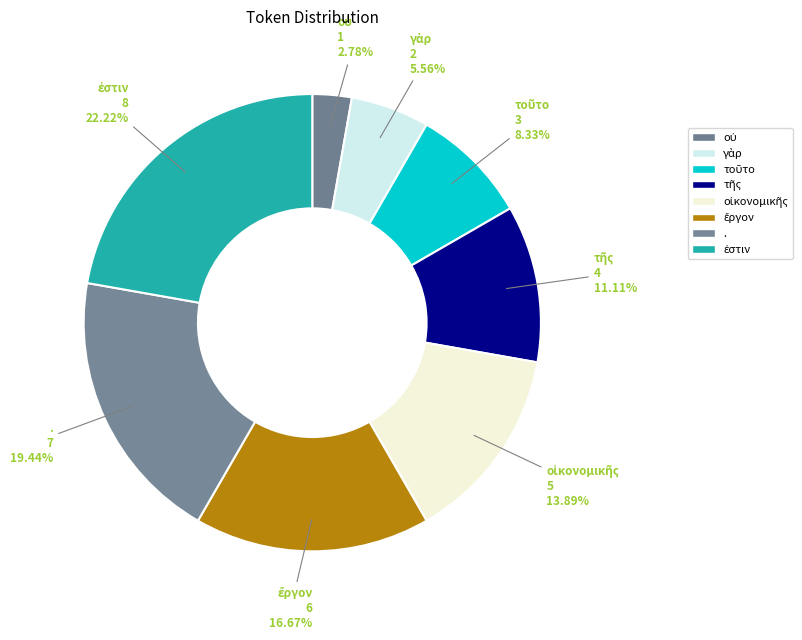

Does any single category account for the majority?

No